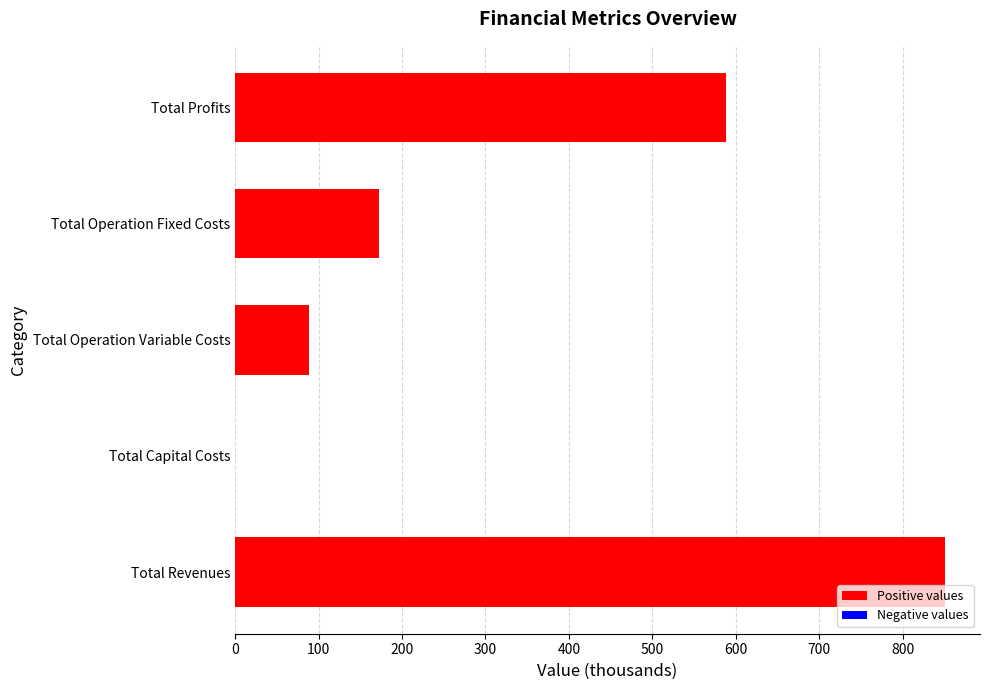

Reading top to bottom, extract all data points from this chart.

Total Profits=588.7	Total Operation Fixed Costs=172.6	Total Operation Variable Costs=88.8	Total Capital Costs=0.0	Total Revenues=850.1